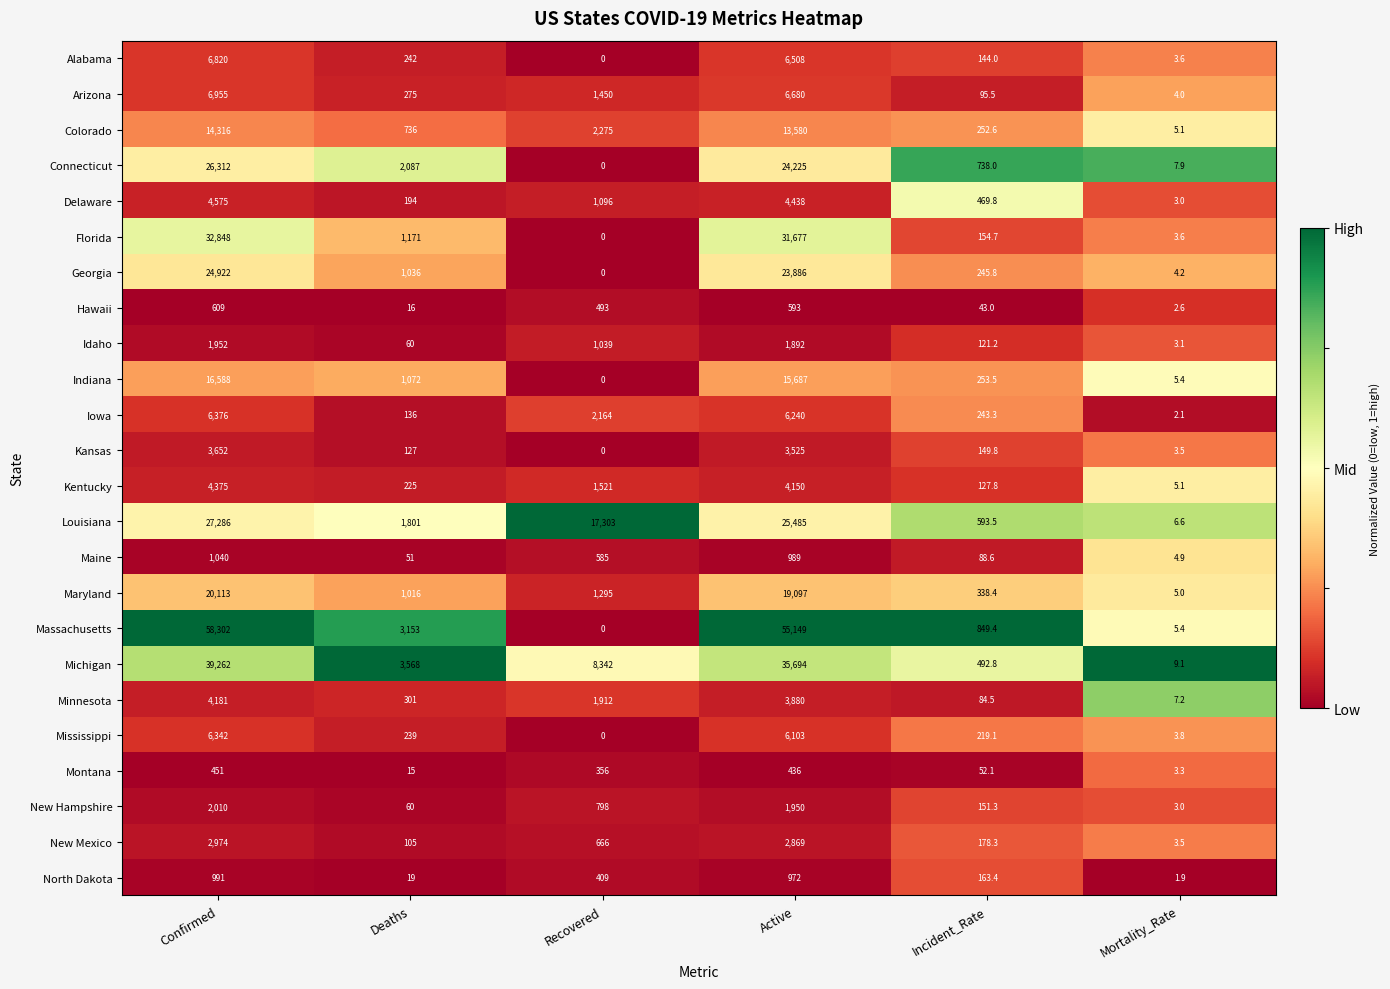

True or false: Delaware has a value of 116.7 at Incident_Rate.

False